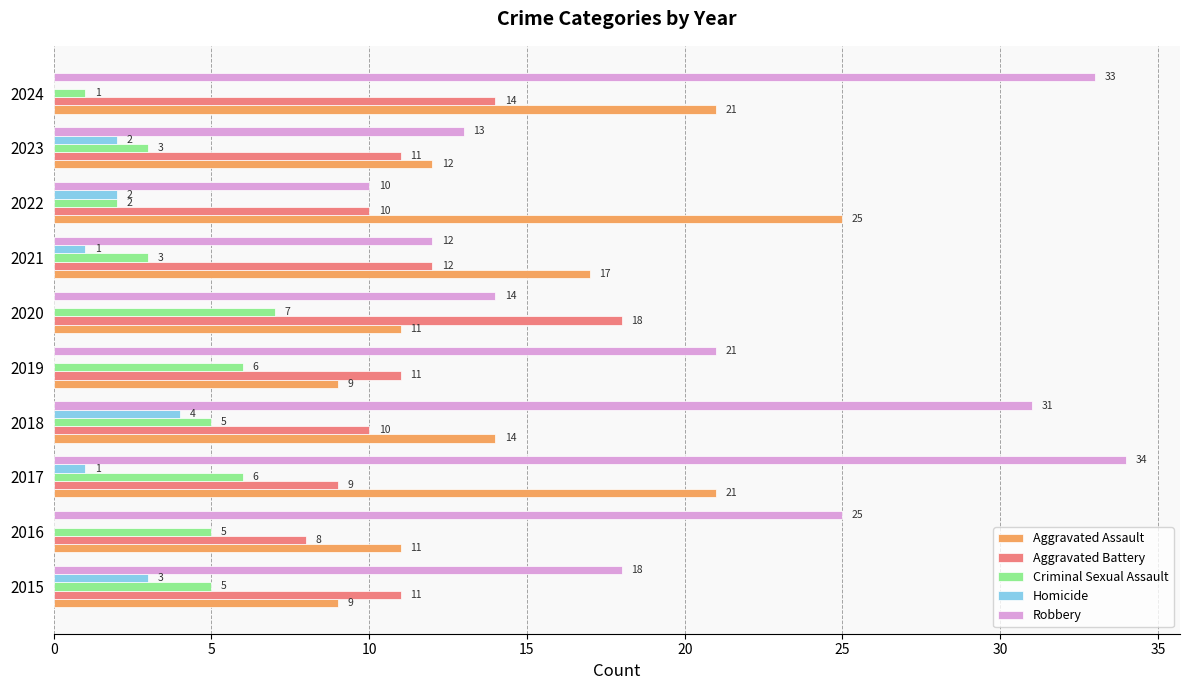

At which label is Aggravated Assault closest to 17?

2021